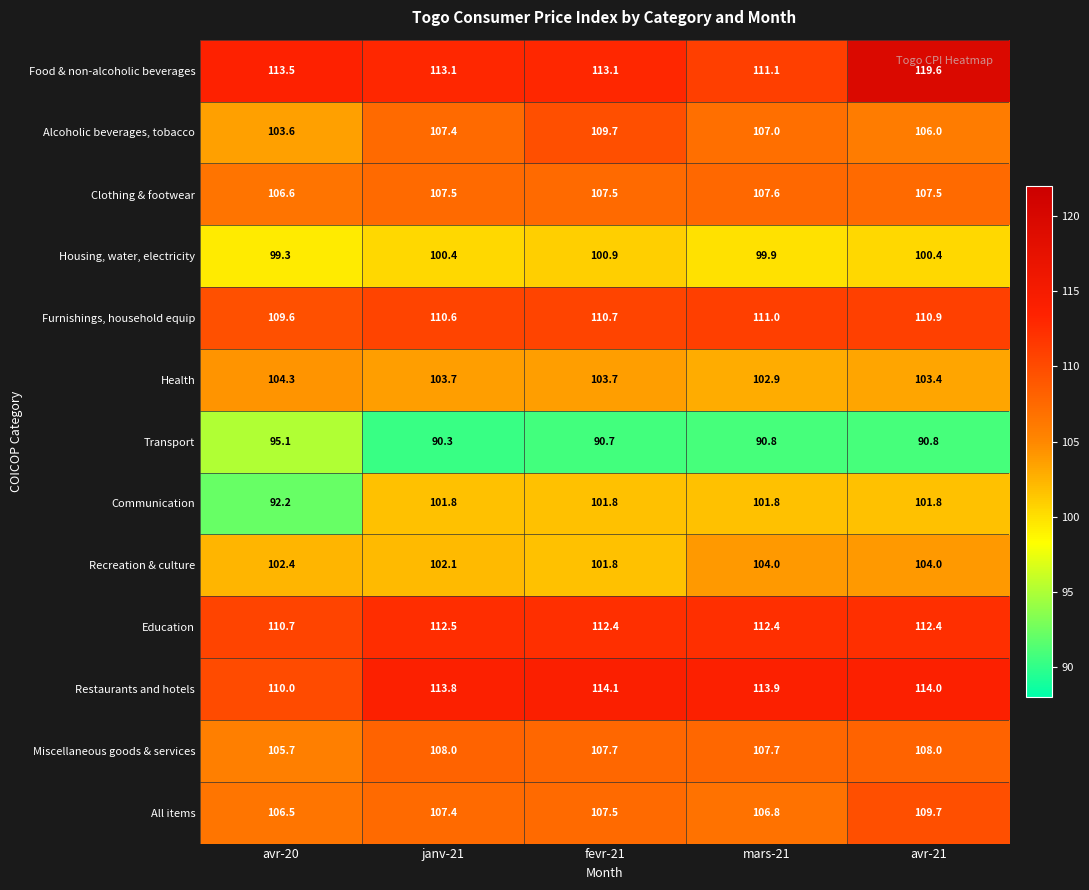

What is the difference between the highest and lowest values at mars-21?

23.1